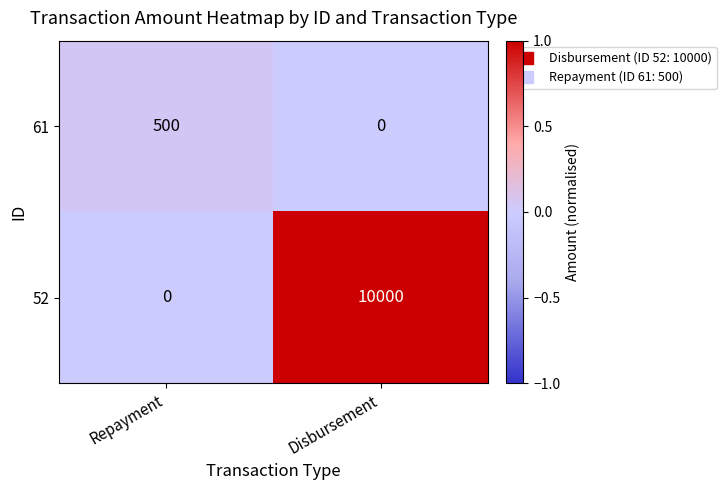

At which category is the sum across all series the highest?

Disbursement